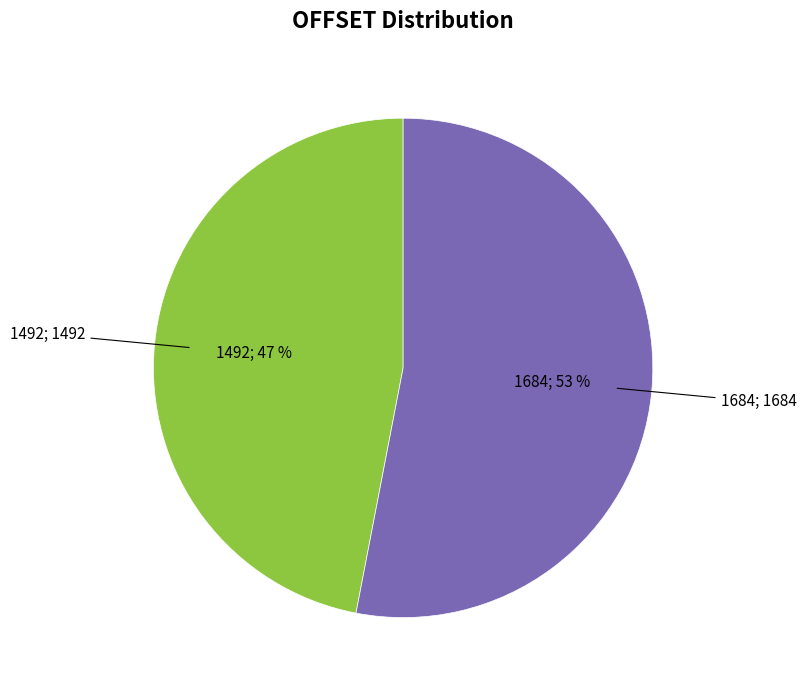

Count the number of slices in the pie.

2